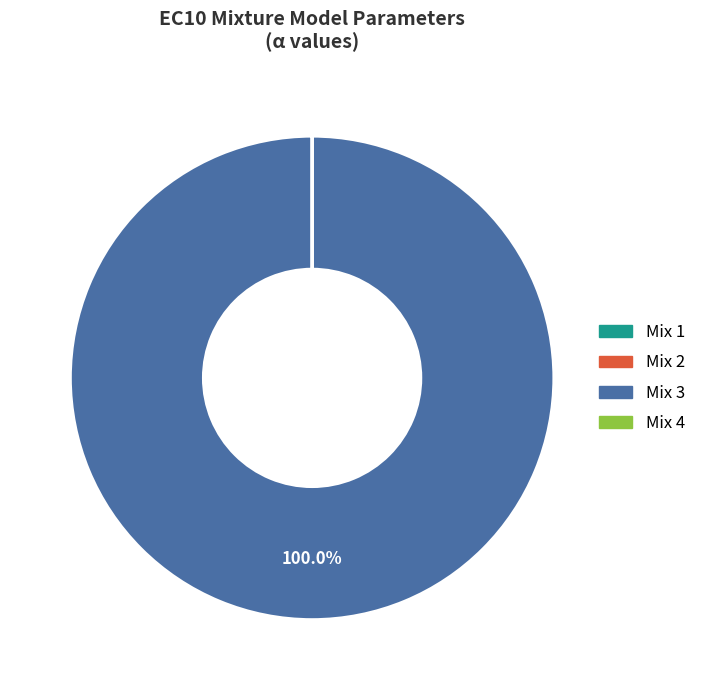

Is there any slice that represents more than half of the pie?

Yes